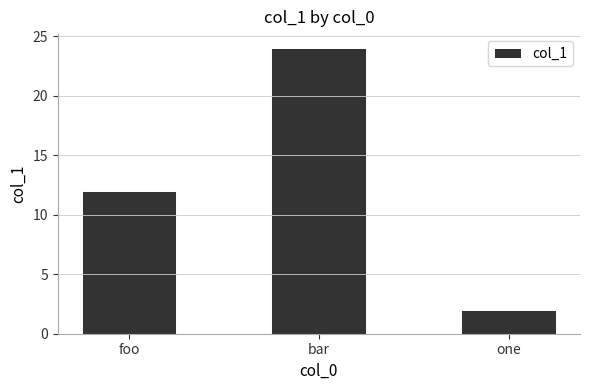

Count the number of data series in this chart.

1